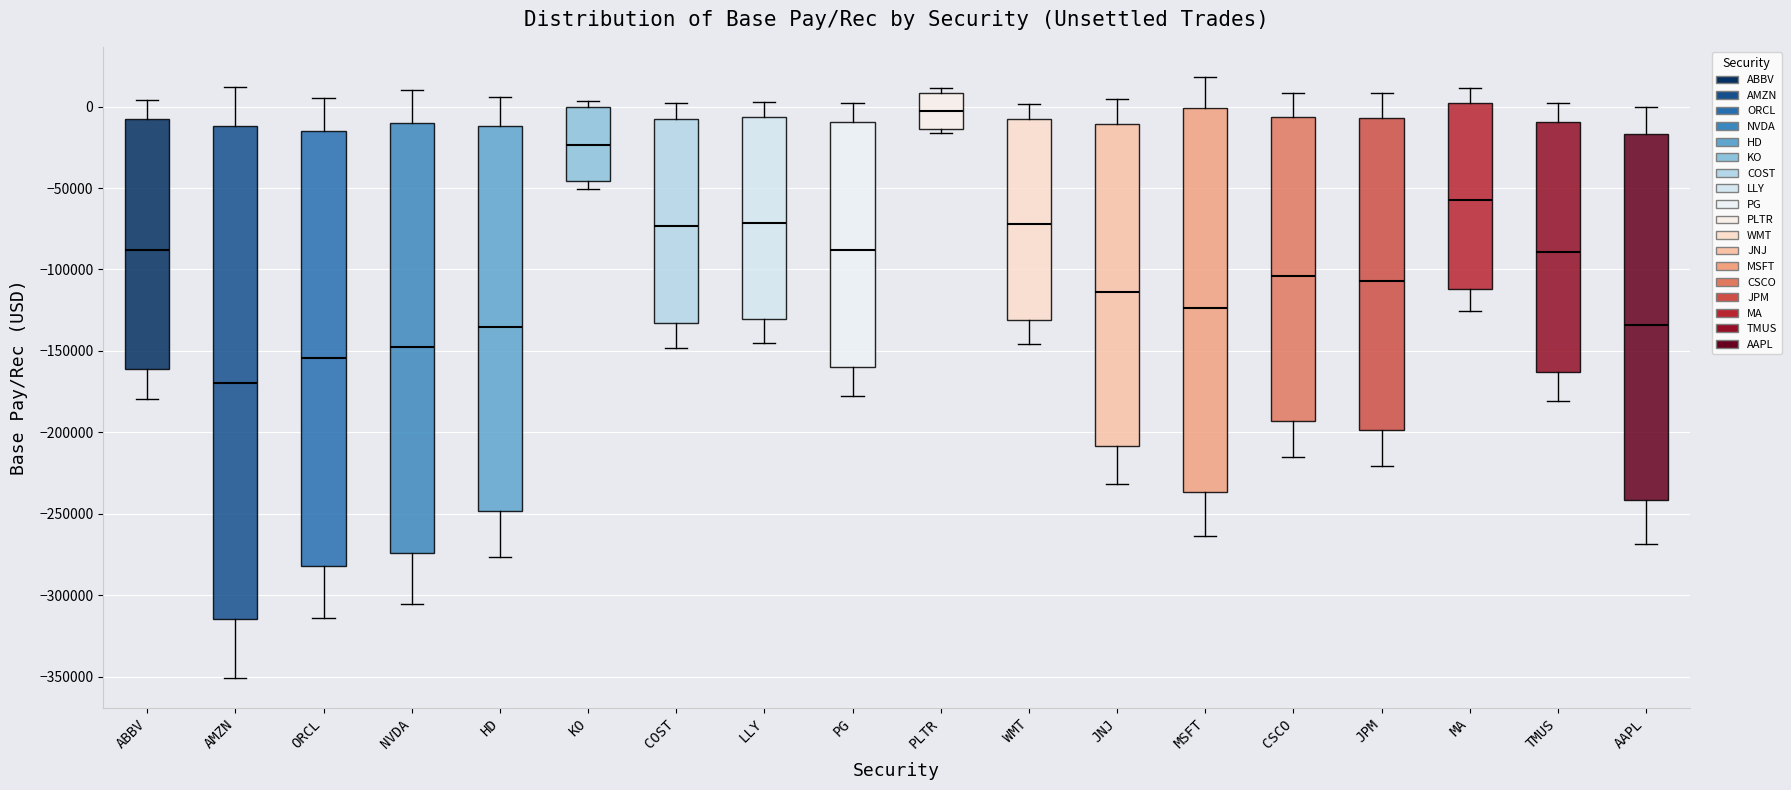

Reading left to right, read every box against the y-axis: the position of its median line, the range the box covers, and the ends of its whiskers. The values are not printed on the chart, so give them approximately, as read against the axis.

ABBV: median -90000, box -160000 to -10000, whiskers -180000 to 5000
AMZN: median -170000, box -315000 to -10000, whiskers -350000 to 10000
ORCL: median -155000, box -280000 to -15000, whiskers -315000 to 5000
NVDA: median -150000, box -275000 to -10000, whiskers -305000 to 10000
HD: median -135000, box -250000 to -10000, whiskers -275000 to 5000
KO: median -25000, box -45000 to 0, whiskers -50000 to 5000
COST: median -75000, box -135000 to -5000, whiskers -150000 to 0
LLY: median -70000, box -130000 to -5000, whiskers -145000 to 5000
PG: median -90000, box -160000 to -10000, whiskers -180000 to 0
PLTR: median -5000, box -15000 to 10000, whiskers -15000 (just below the box's lower edge) to 10000 (just above the box's upper edge)
WMT: median -70000, box -130000 to -10000, whiskers -145000 to 0
JNJ: median -115000, box -210000 to -10000, whiskers -230000 to 5000
MSFT: median -125000, box -235000 to 0, whiskers -265000 to 20000
CSCO: median -105000, box -195000 to -5000, whiskers -215000 to 10000
JPM: median -105000, box -200000 to -5000, whiskers -220000 to 10000
MA: median -55000, box -110000 to 0, whiskers -125000 to 10000
TMUS: median -90000, box -165000 to -10000, whiskers -180000 to 0
AAPL: median -135000, box -240000 to -15000, whiskers -270000 to 0